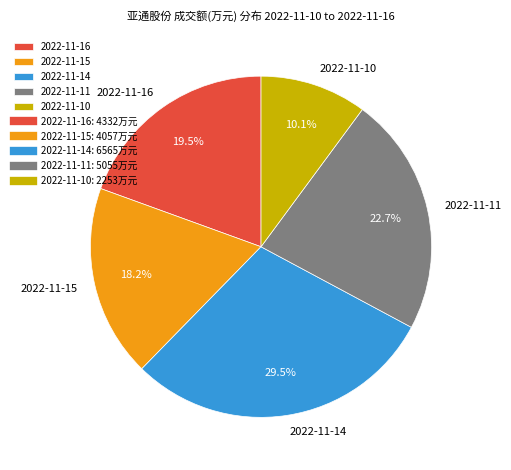

True or false: 2022-11-11 accounts for 23% of the total.

True